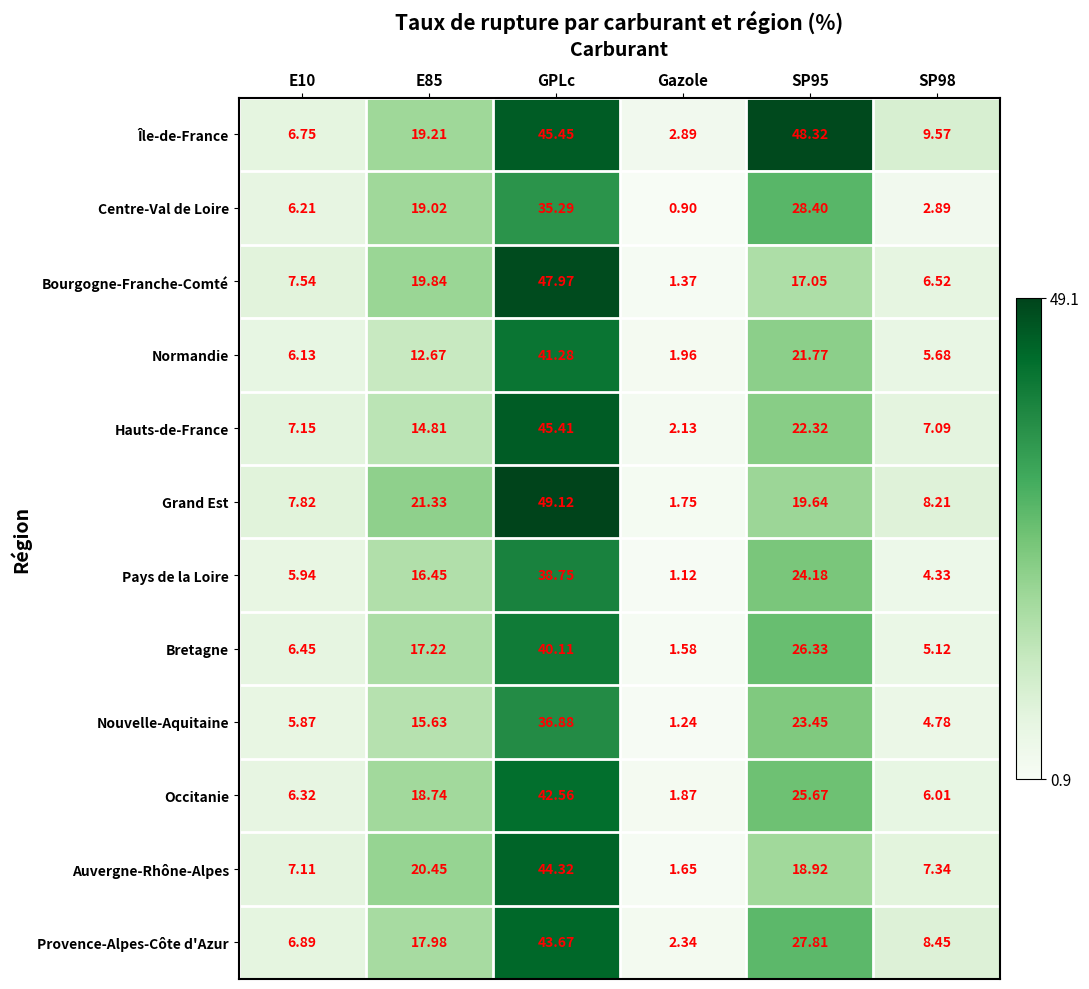

How many distinct data groups are displayed?

12